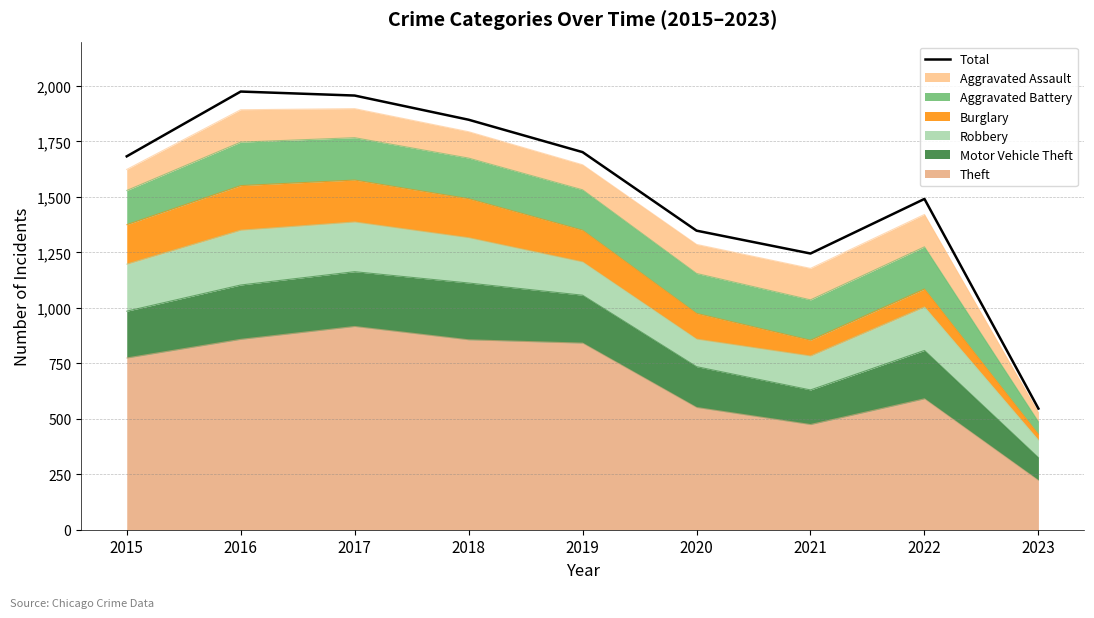

The value at 2018 is 3317. True or false?

False